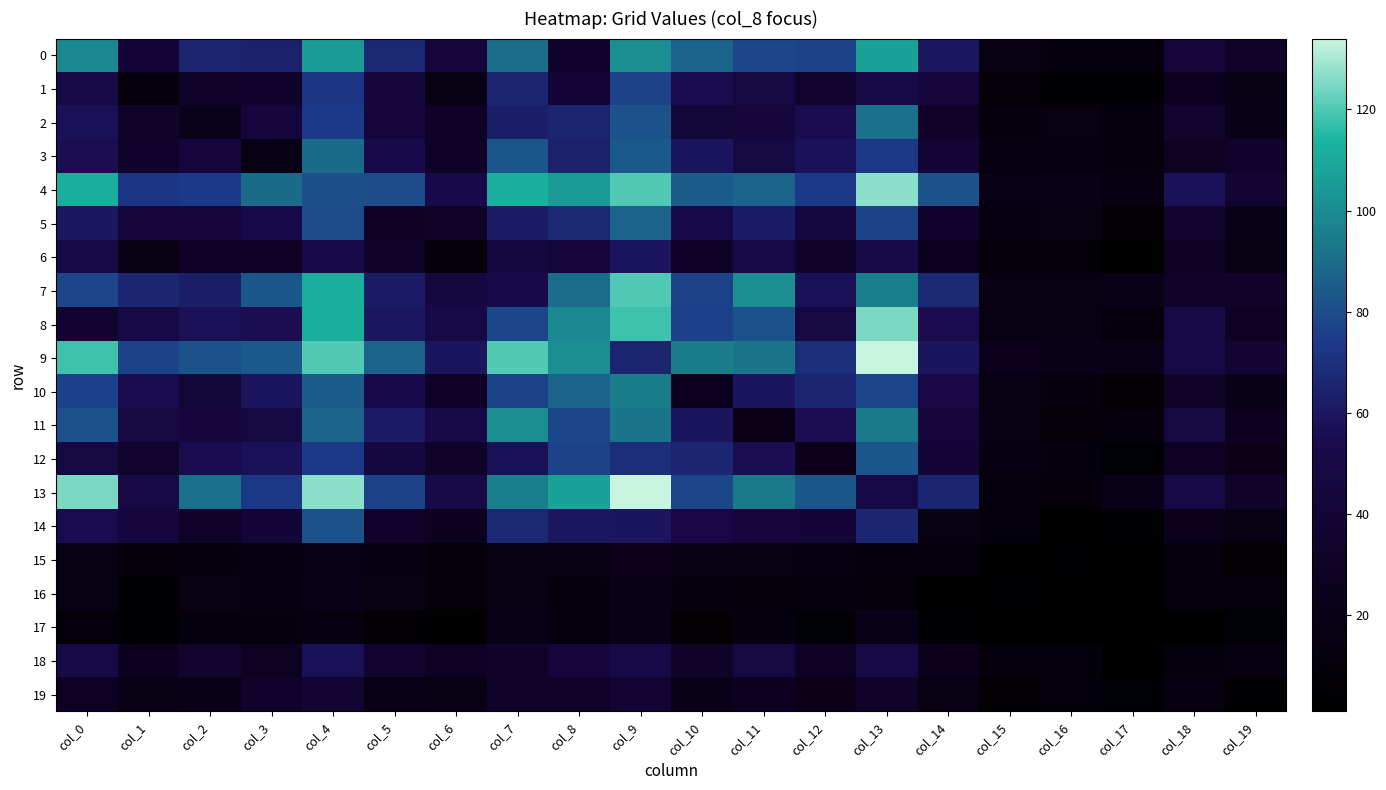

What is the smallest value displayed?

1